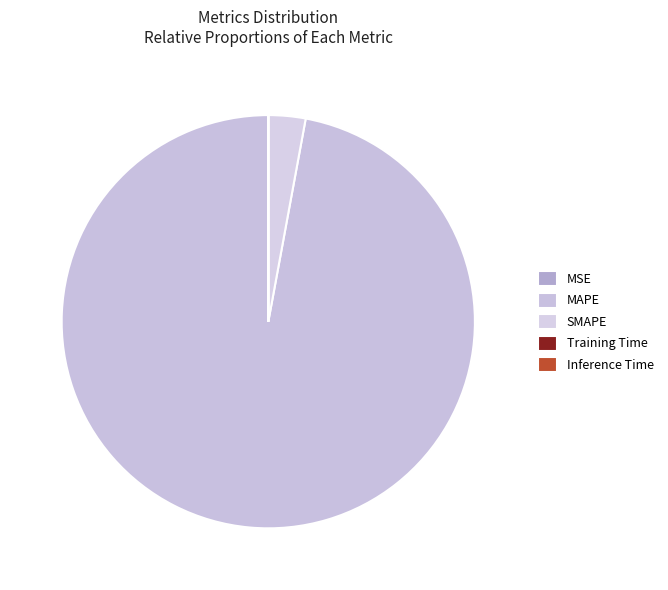

The MSE slice represents 0% of the pie. True or false?

True